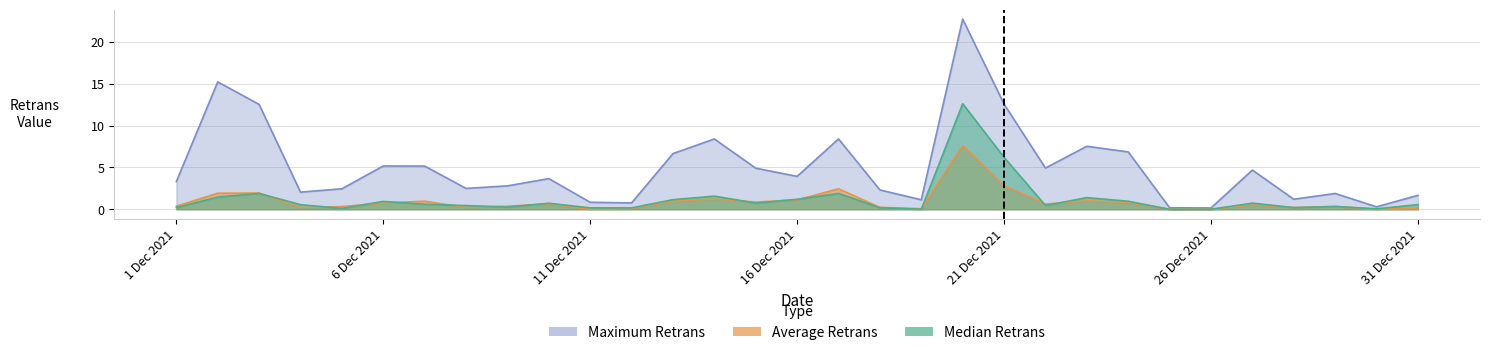

At which label does Maximum Retrans reach its minimum?

26 Dec 2021